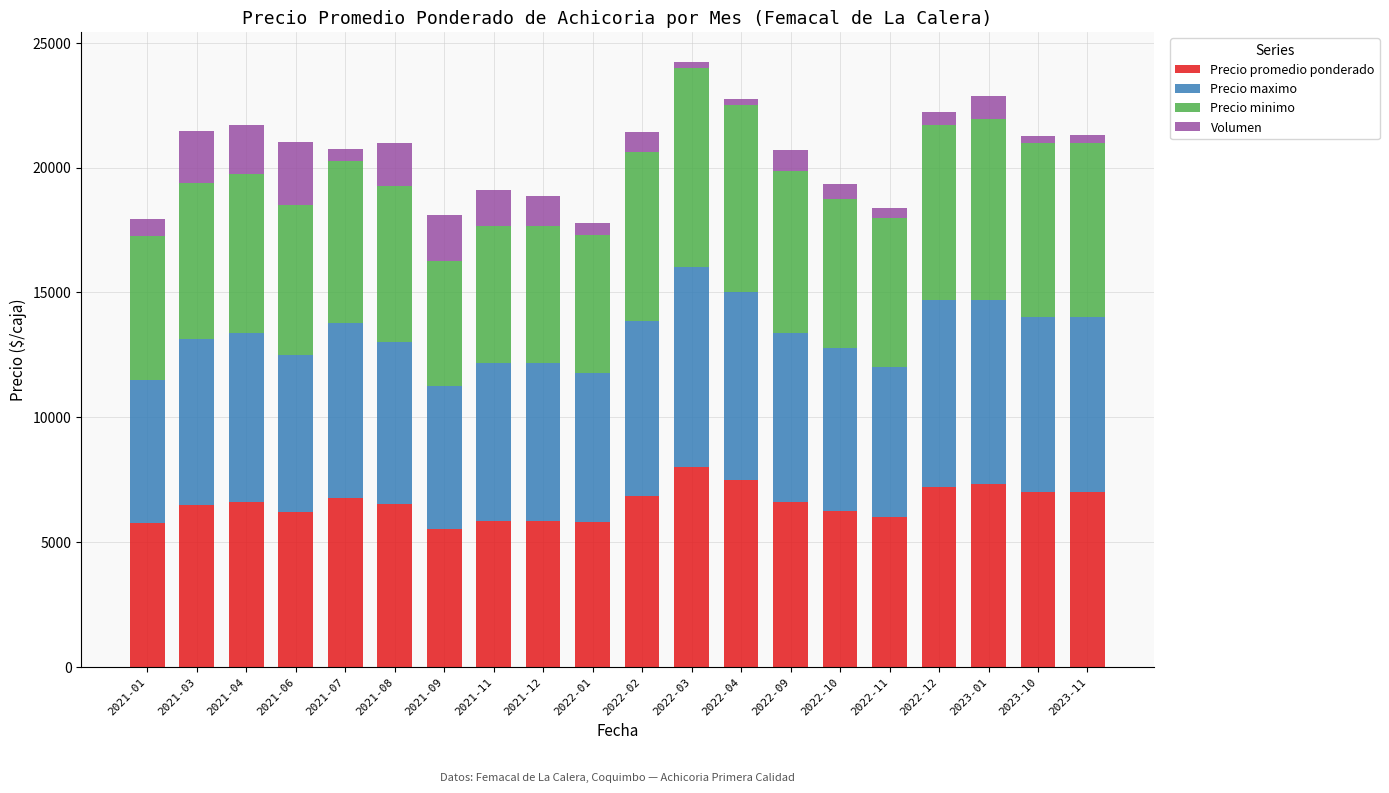

What is the maximum value for Precio promedio ponderado?

8000